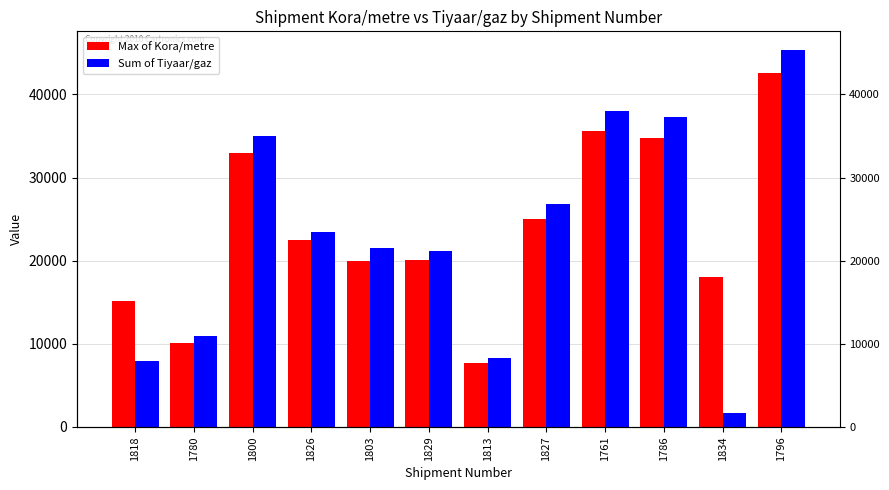

What is the spread (max minus min) of values at 1803?

1534